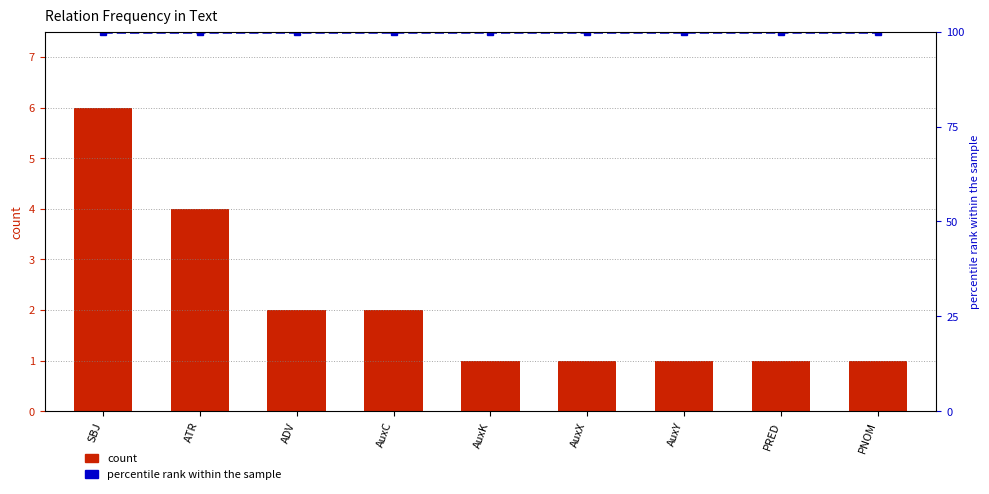

What is the difference between the count values at ADV and PRED?

1